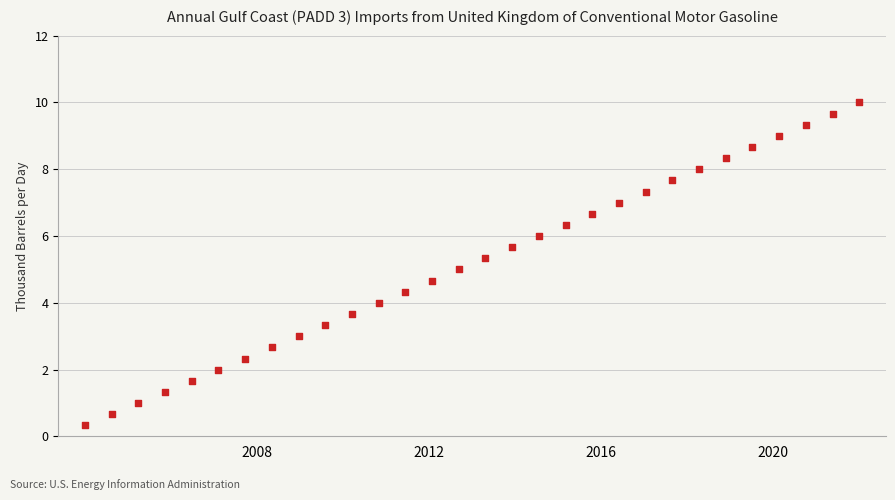

What is the range of X values (max minus min)?

1160.0